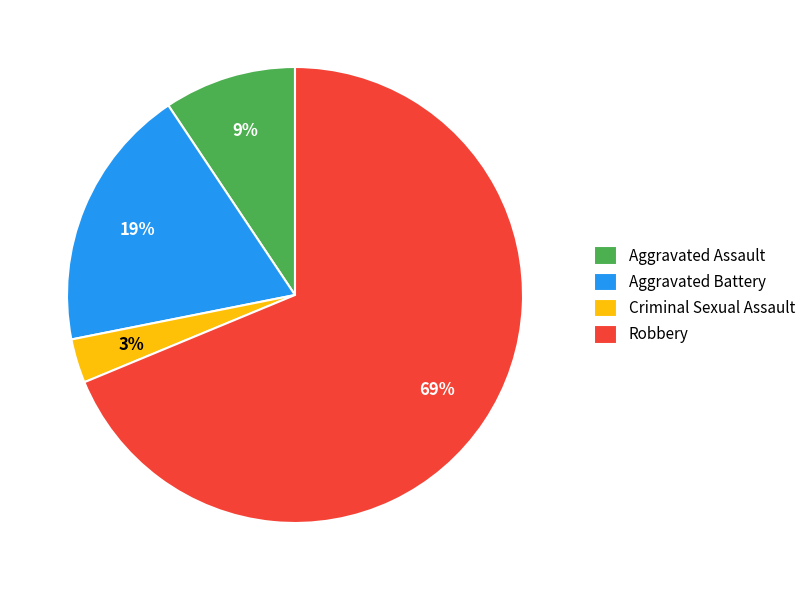

To the nearest percent, what percentage of the pie is Aggravated Battery?

19%